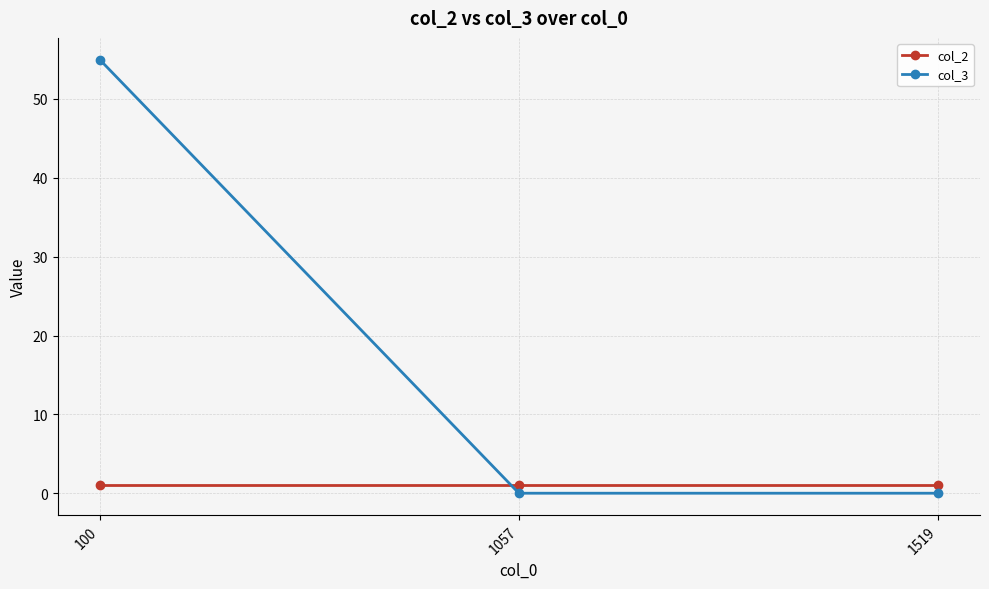

Count the number of data series in this chart.

2